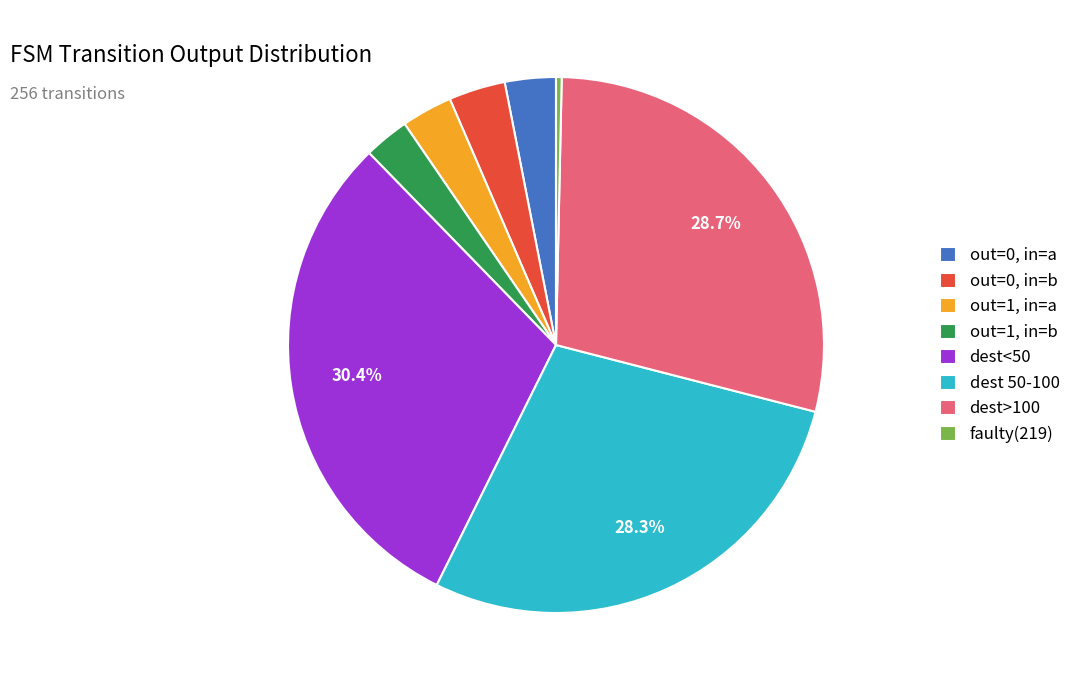

Approximately how many times larger is the value at out=1, in=a compared to out=0, in=b?

0.9